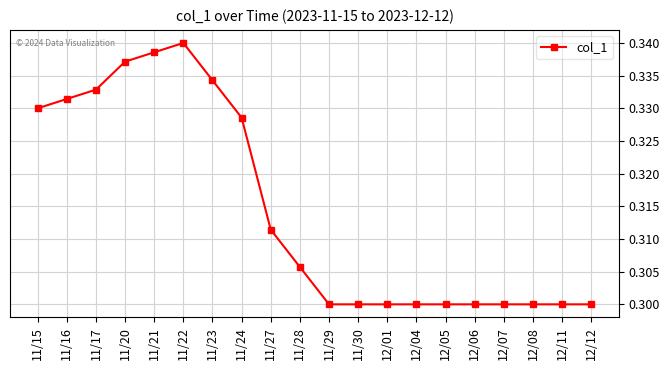

What is the label of the 4th point from the right?

12/07